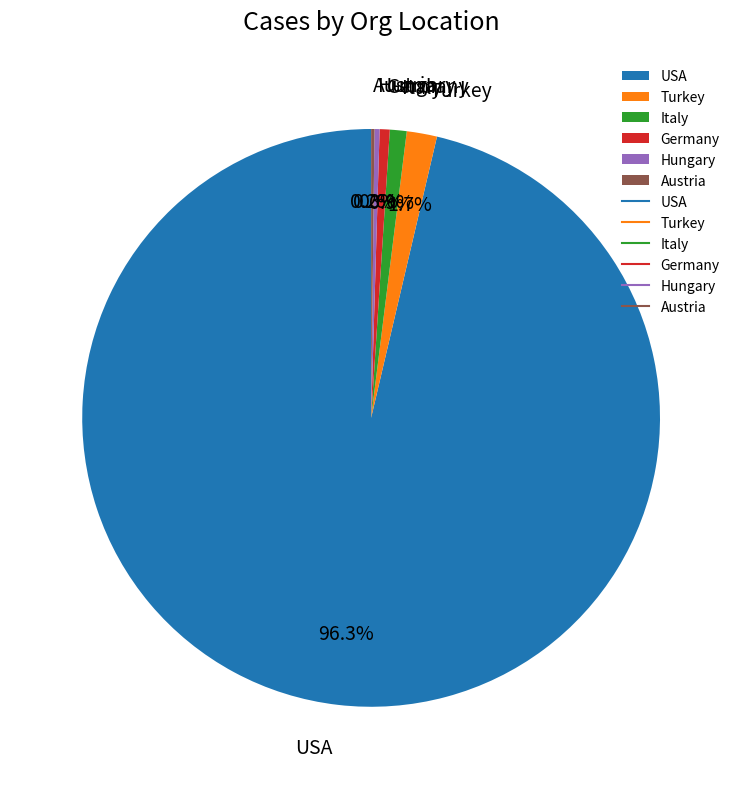

Approximately how many times larger is the value at Hungary compared to Italy?

0.3